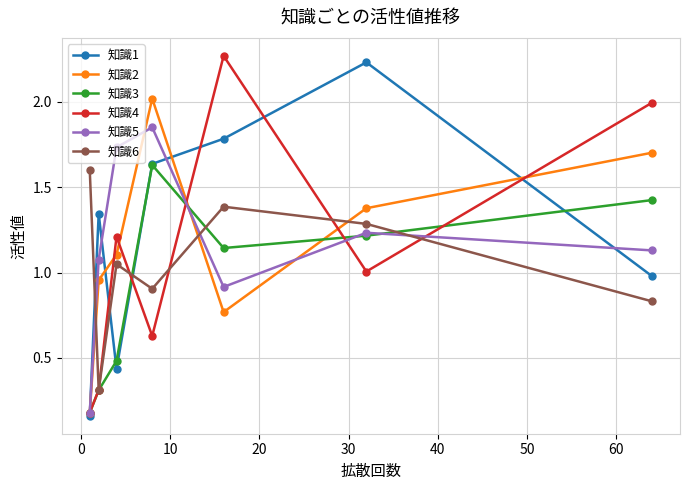

How many times do 知識6 and 知識5 cross each other?

3